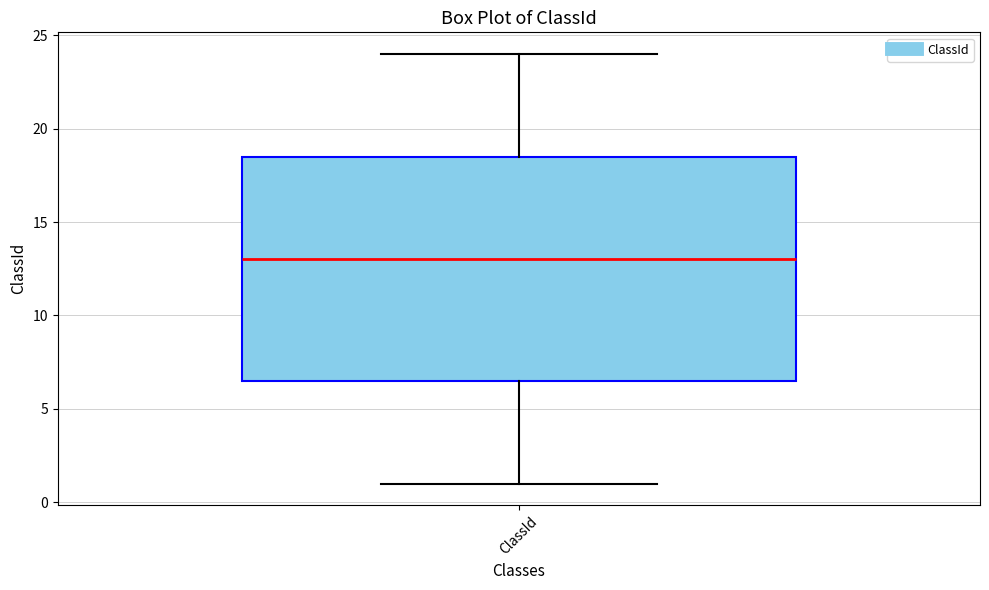

Where is the lower edge of the box for ClassId on the y-axis? The values are not printed on the chart, so give them approximately, as read against the axis.

6.5